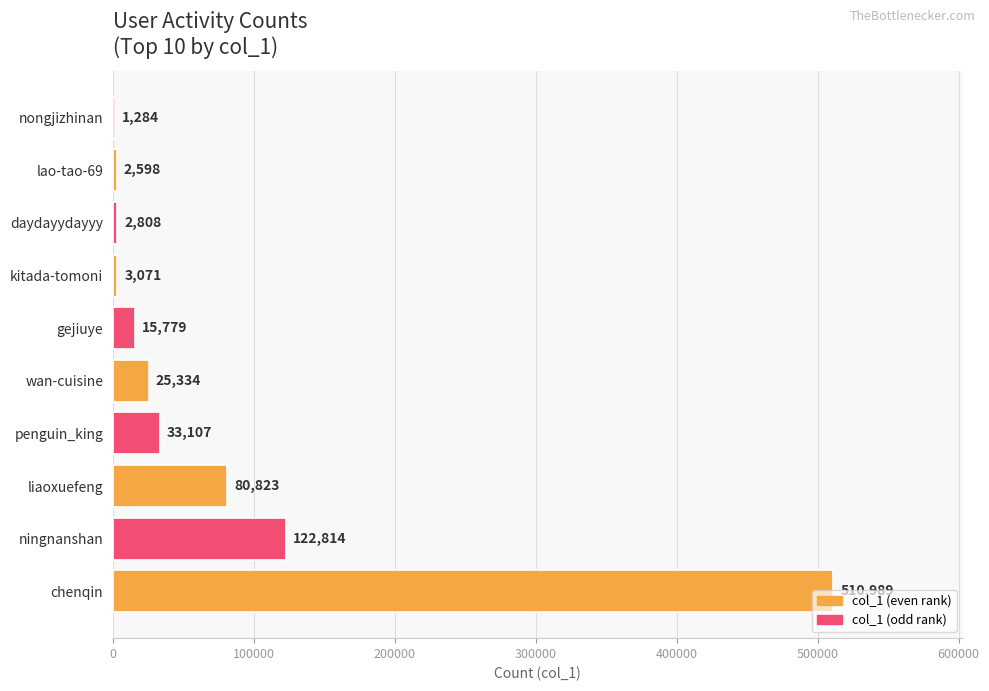

What is the sum of the values at nongjizhinan and kitada-tomoni?

4355